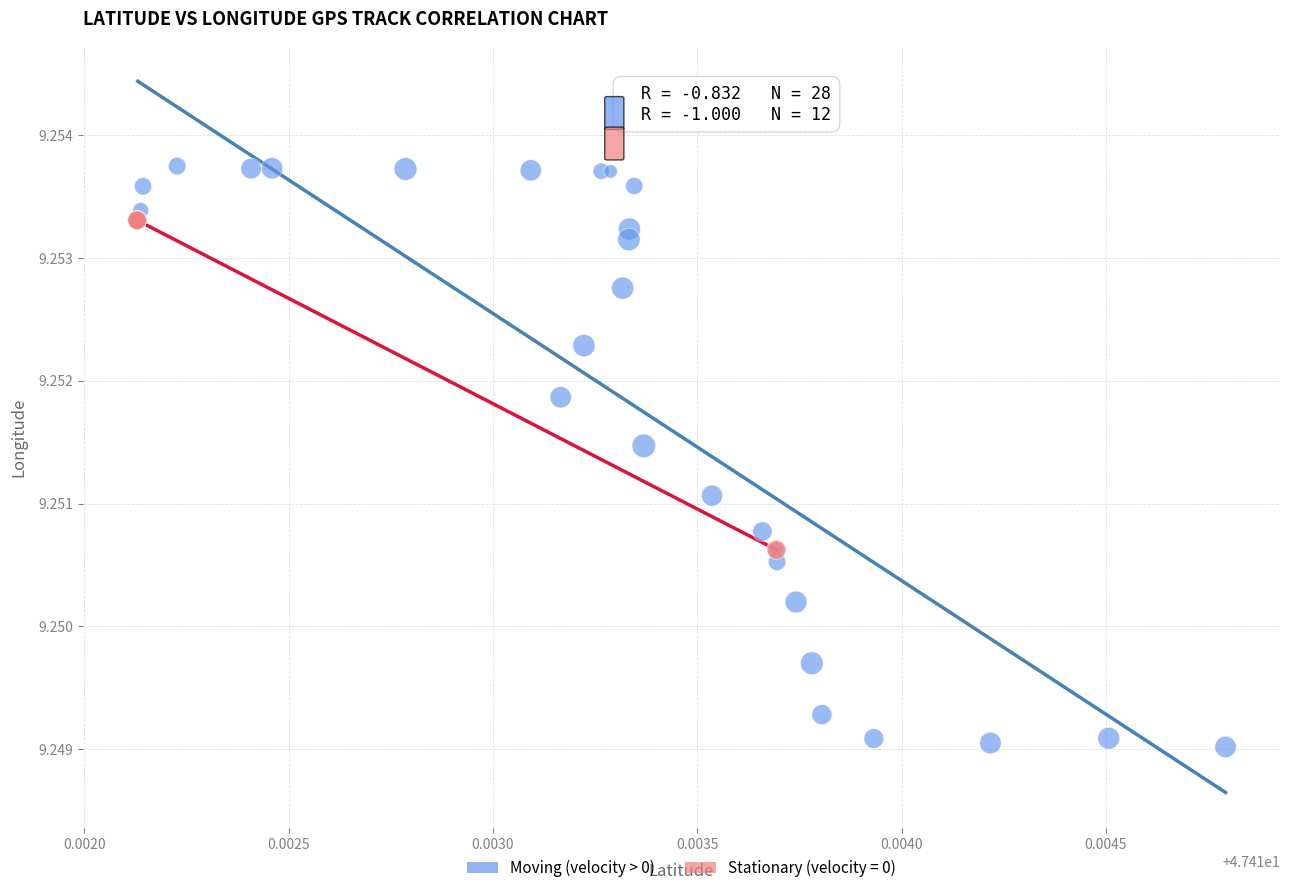

Which series reaches the maximum Y coordinate?

Moving (velocity > 0)